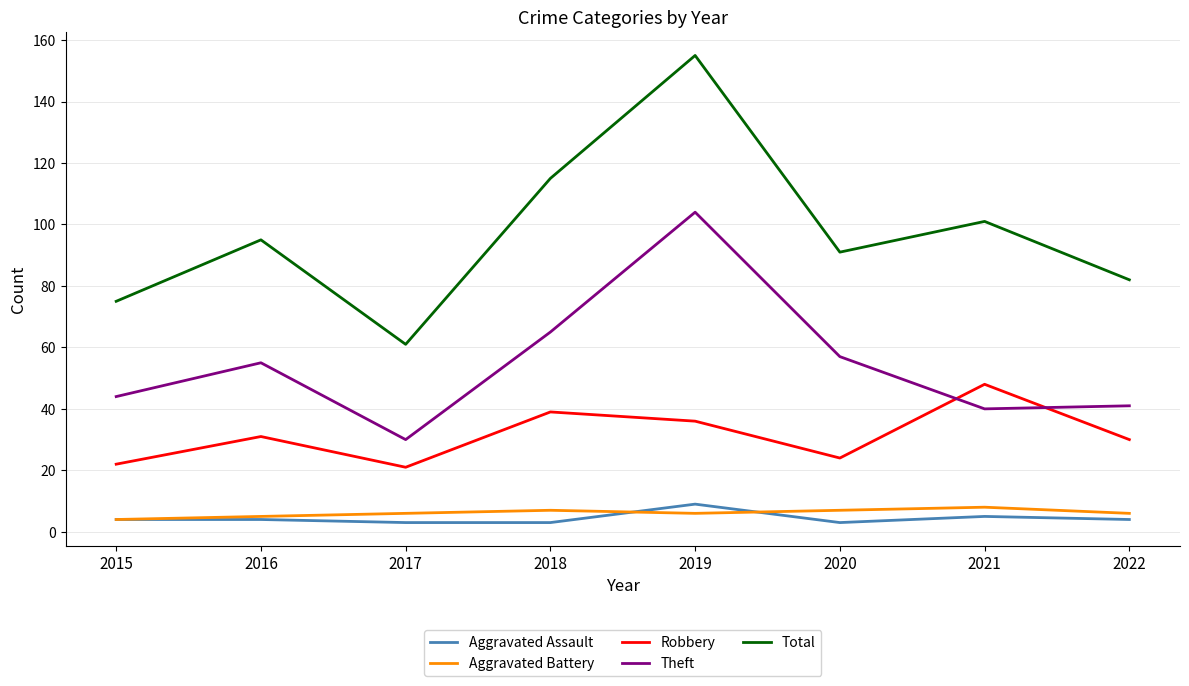

The value of Theft at 2020 is 87. True or false?

False